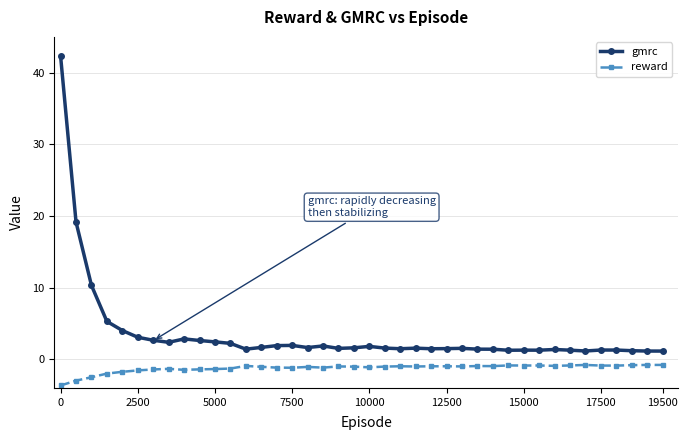

What is the value of the gmrc point at the 37th from the left?

1.3